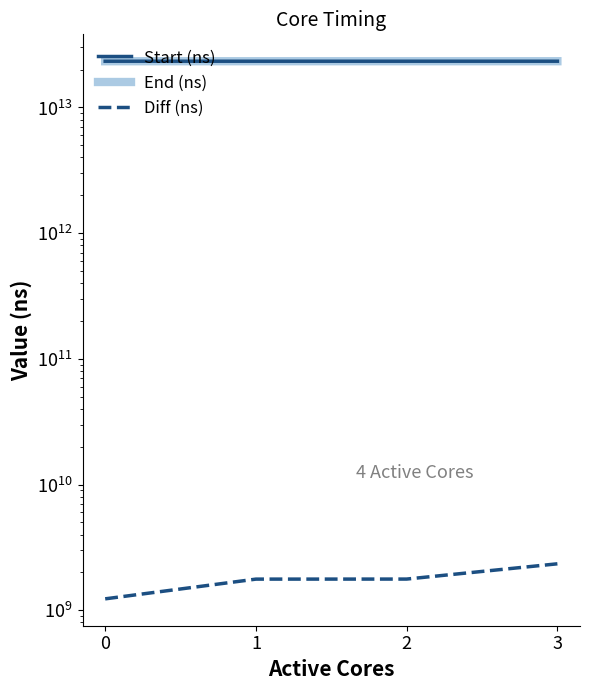

At which label does Diff (ns) first exceed 1771535237?

3